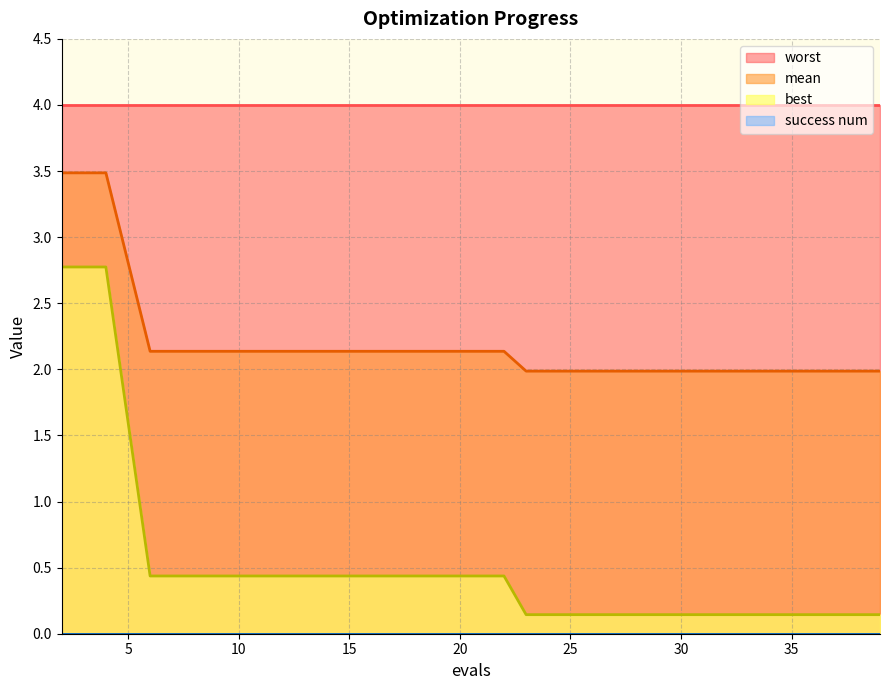

Is it true that worst equals 5.6 at 25?

False